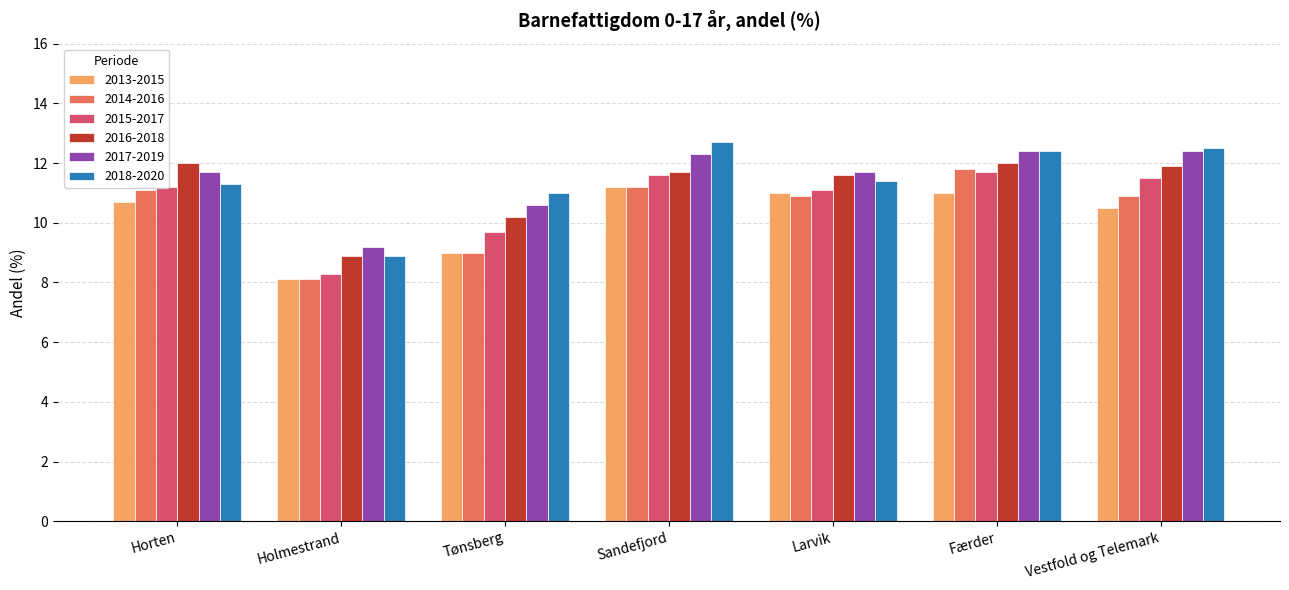

What is the spread (max minus min) of values at Larvik?

0.8